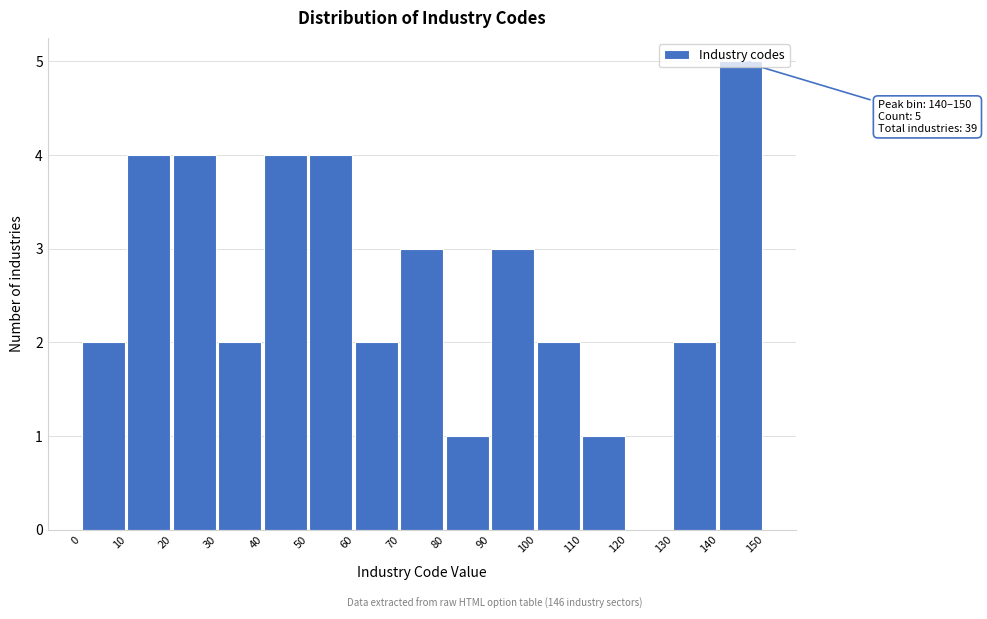

Over which range of the x-axis is the bar tallest?

140 to 150